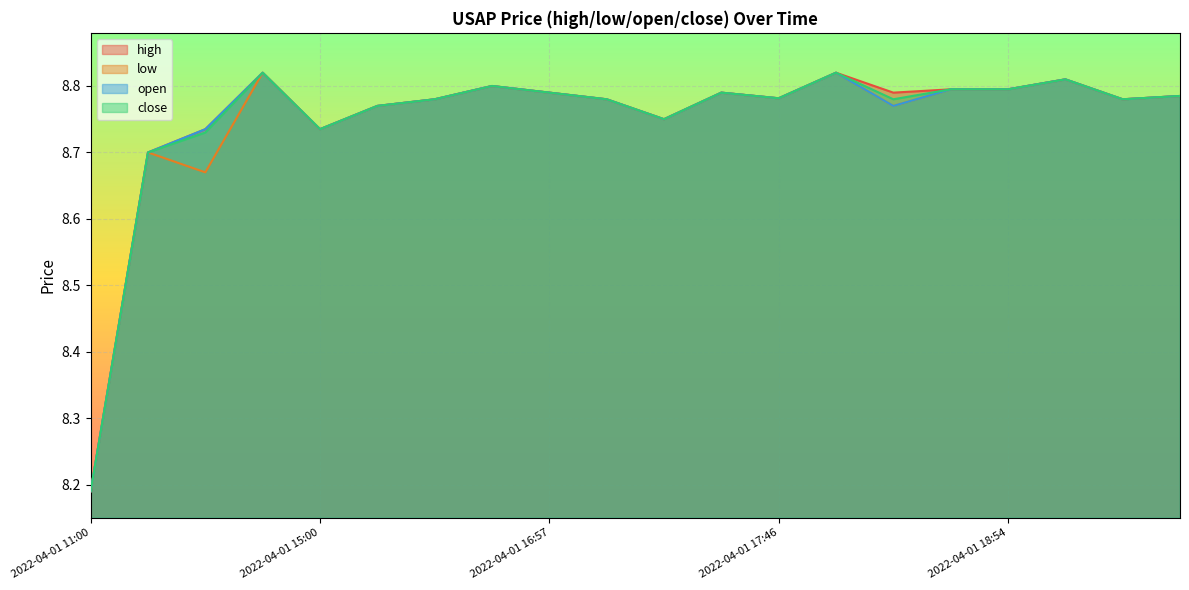

Which category has the highest value in the close series?

2022-04-01 14:49